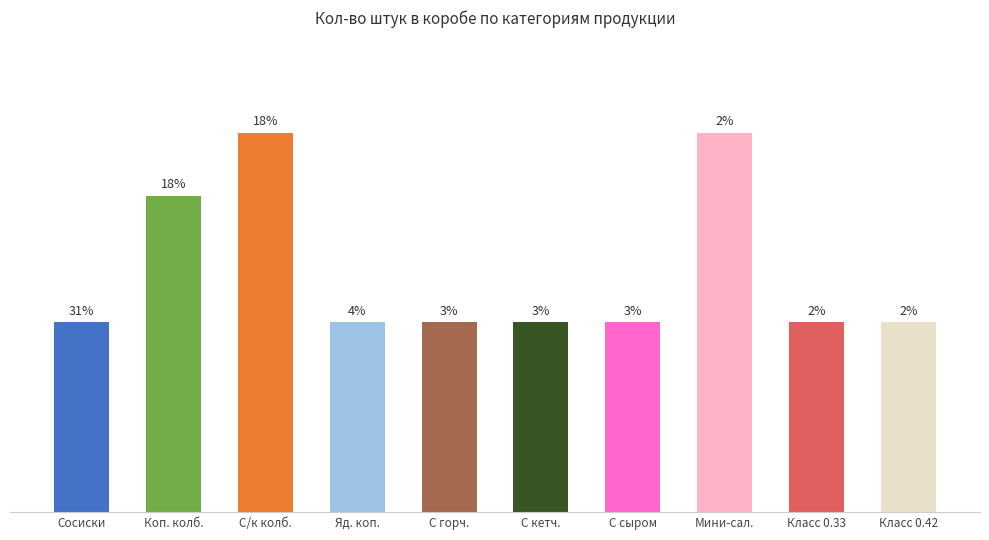

What is the label of the 9th bar from the right?

Коп. колб.